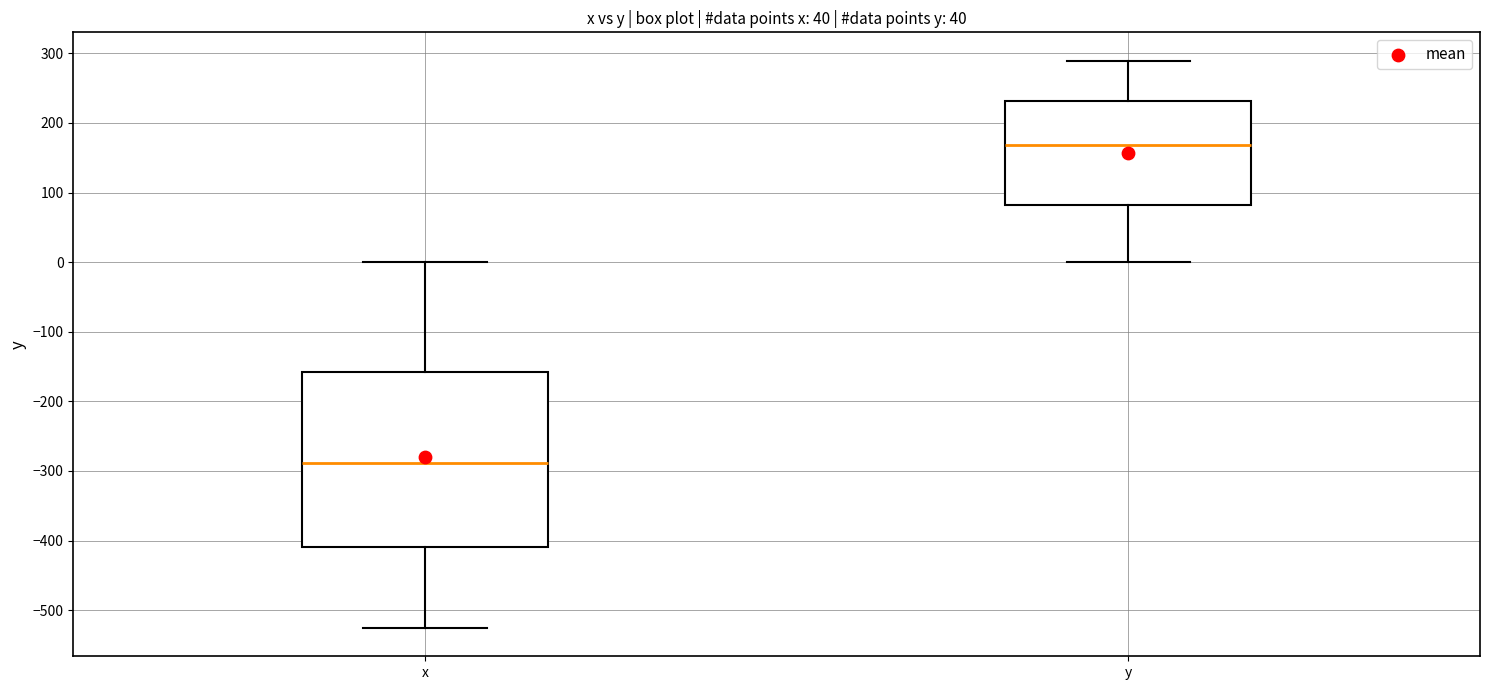

Where does the lower whisker of the box for y end on the y-axis? The values are not printed on the chart, so give them approximately, as read against the axis.

0